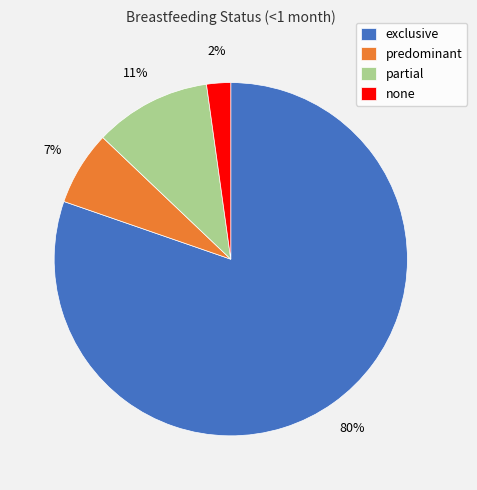

What percentage is the none slice, to the nearest percent?

2%